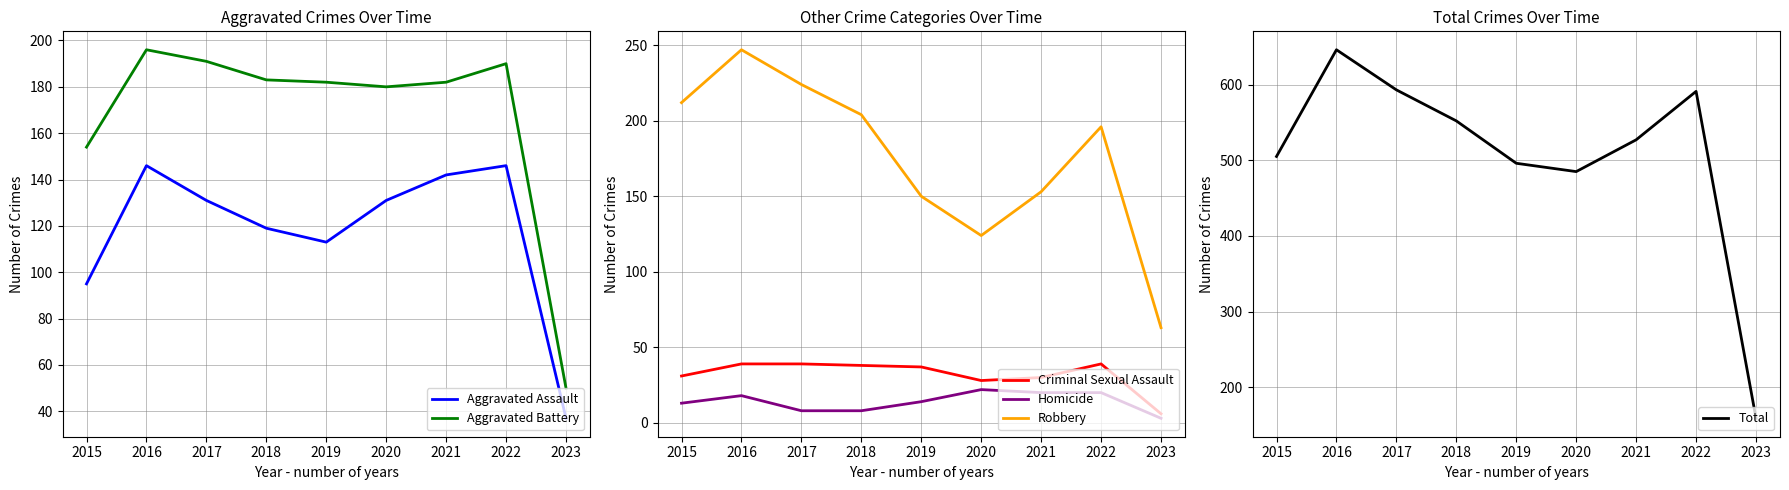

At which label is Total closest to 402?

2020